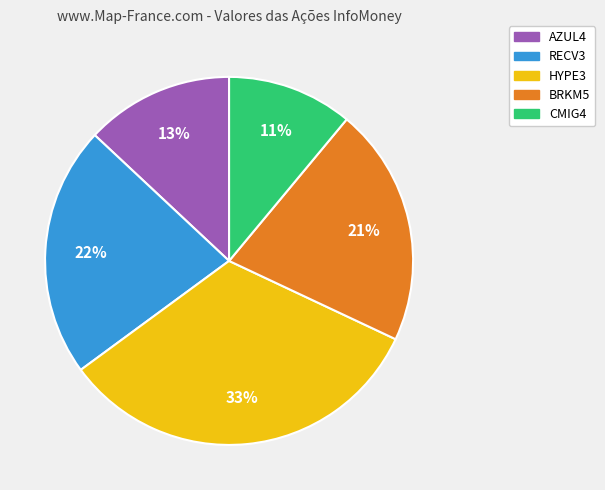

Rank the categories by value from lowest to highest.

CMIG4, AZUL4, BRKM5, RECV3, HYPE3